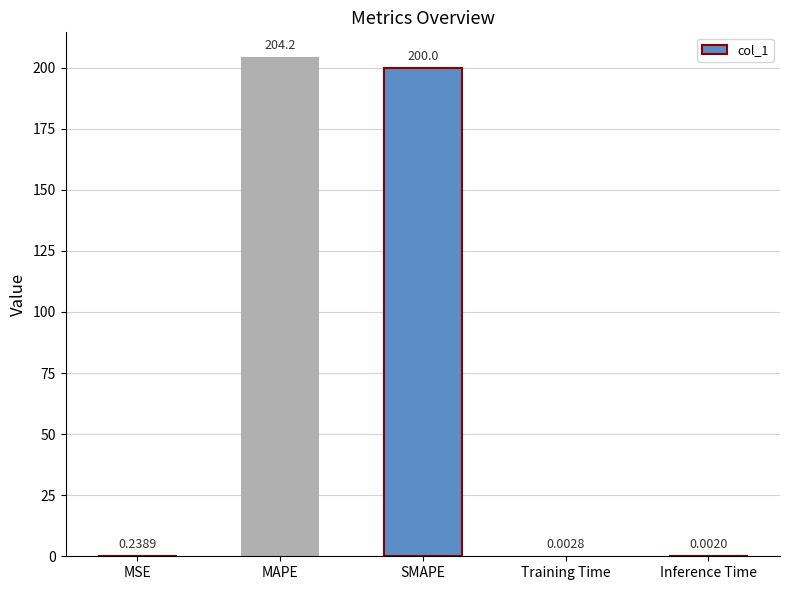

Are the bars horizontal?

No